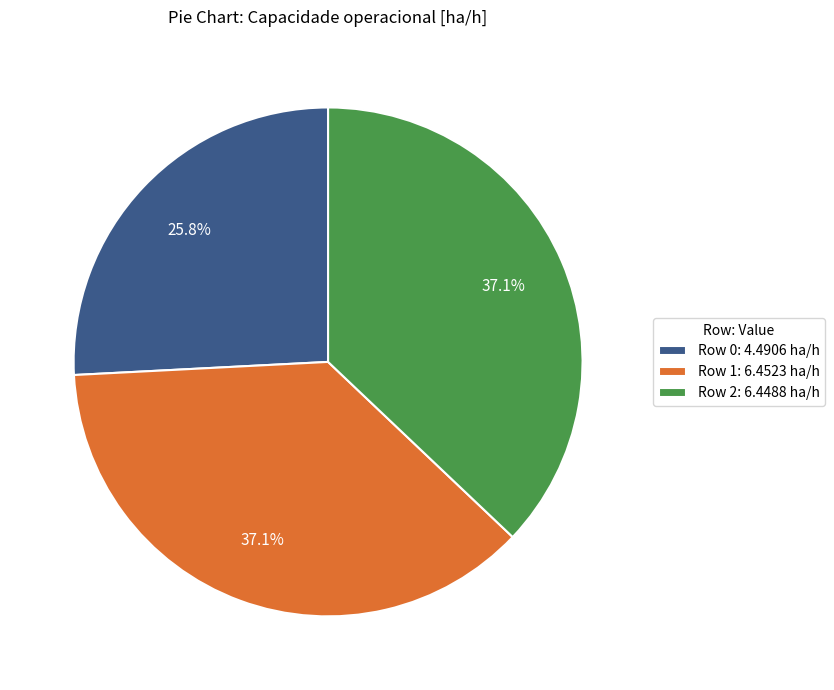

Is there a majority slice in this chart?

No